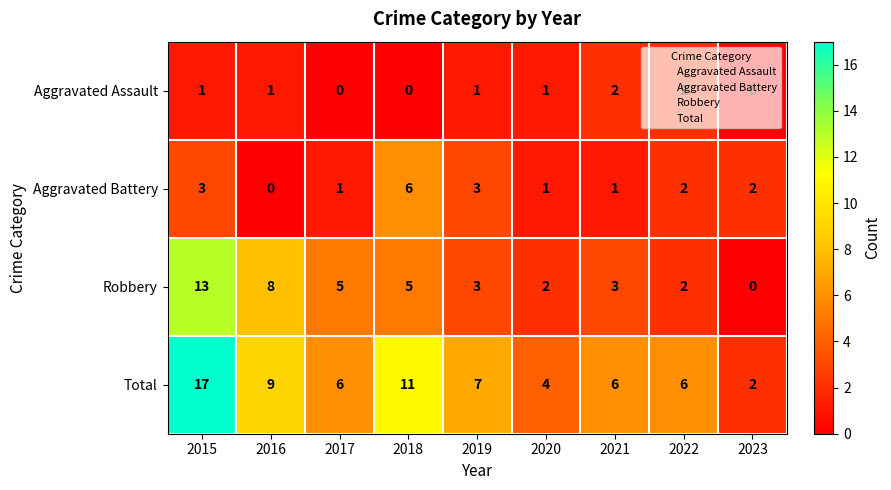

At which category is the sum across all series the highest?

2015